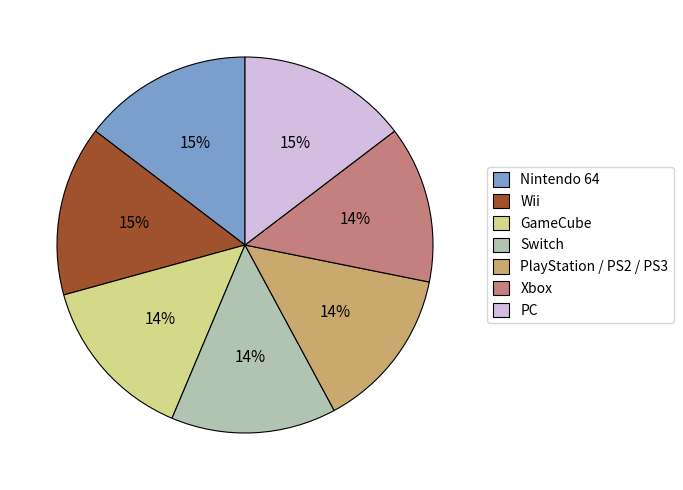

To the nearest percent, what portion does Wii represent?

15%